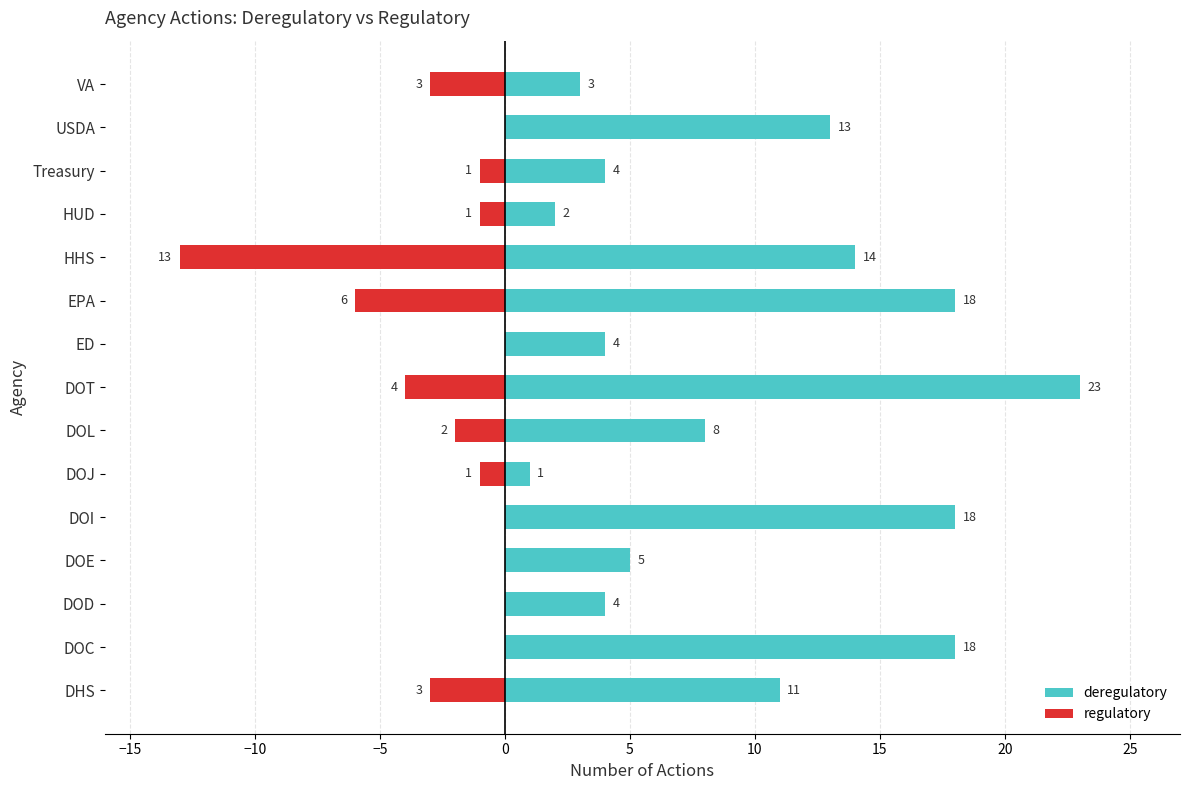

How many groups of bars are there?

15